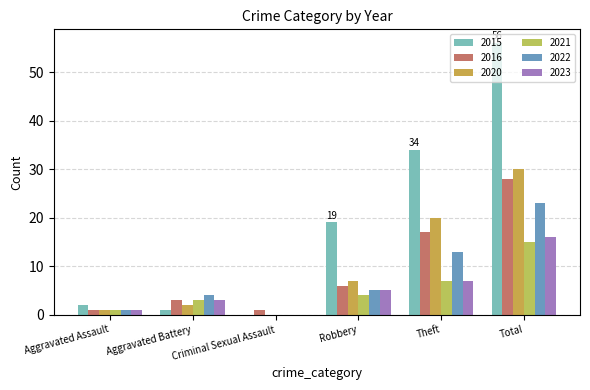

How many groups of bars are there?

6